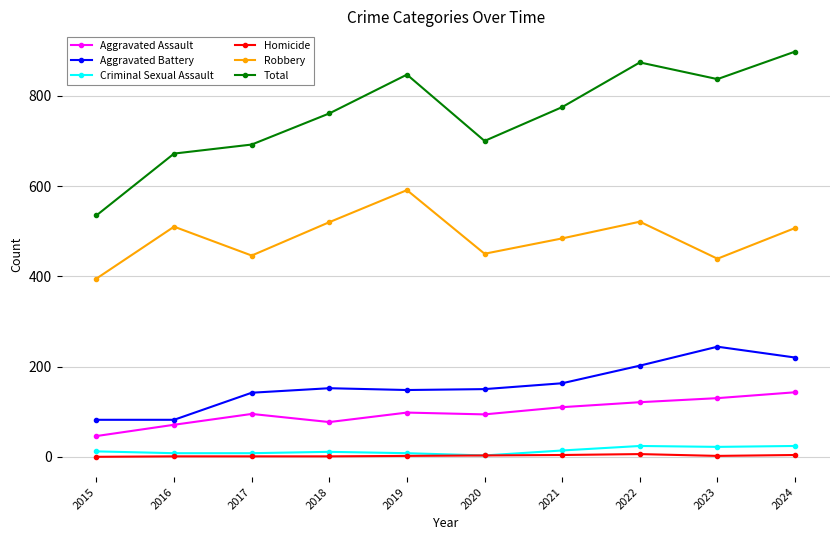

True or false: Aggravated Battery and Total intersect in this chart.

False